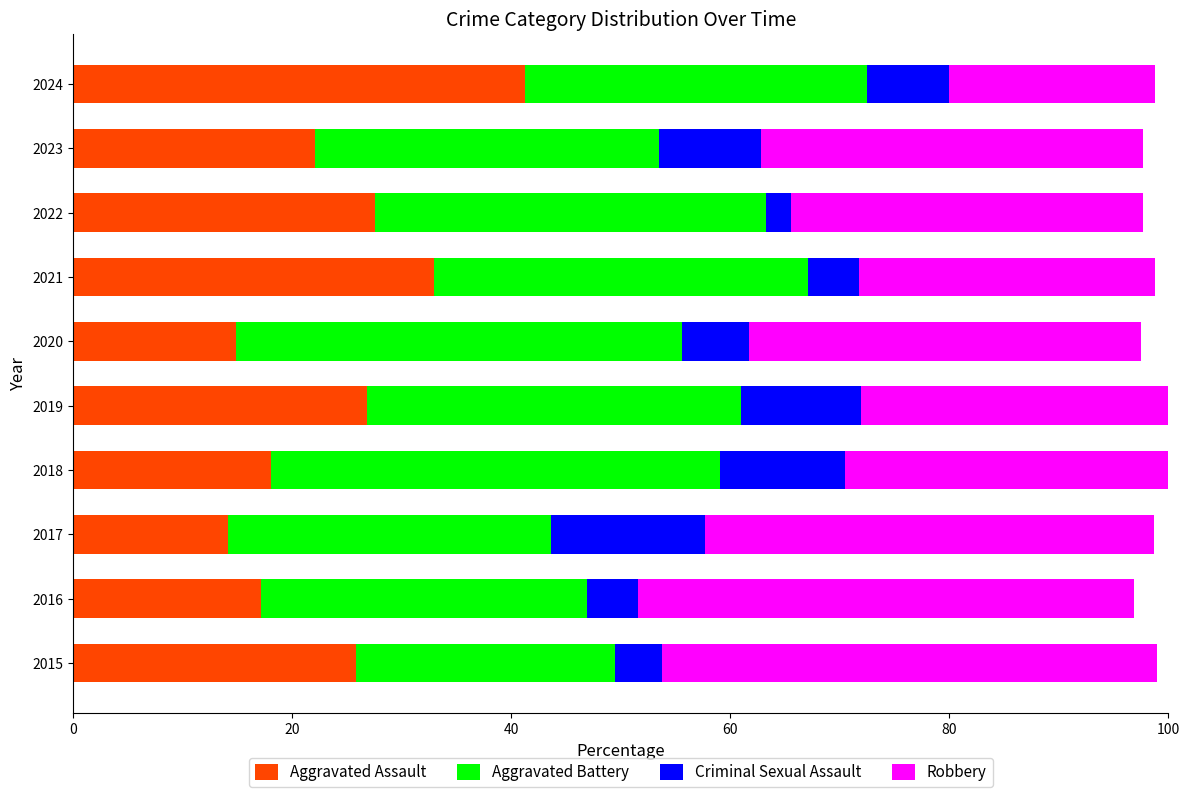

True or false: Aggravated Assault has a value of 17.2 at 2016.

True